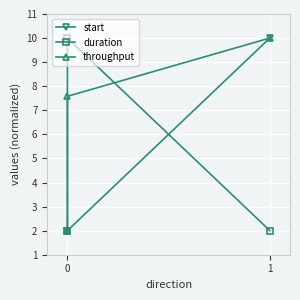

Reading left to right, transcribe all the data shown in this chart.

start: 2.0	2.0	10.0
duration: 2.0	10.0	2.0
throughput: 2.0	7.6	10.0